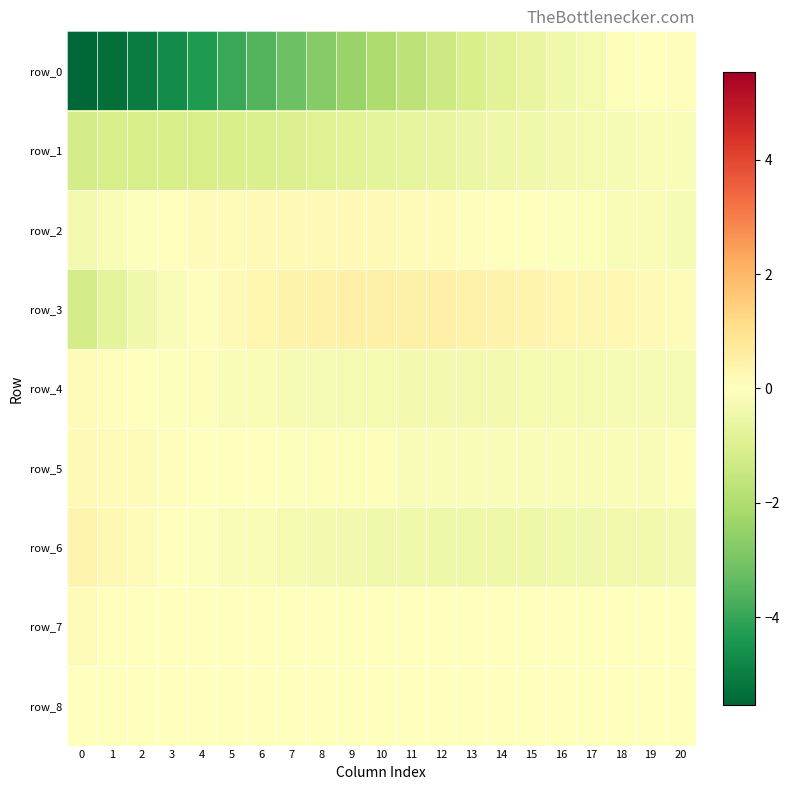

The row_2 series shows 0.0 at 3. True or false?

True